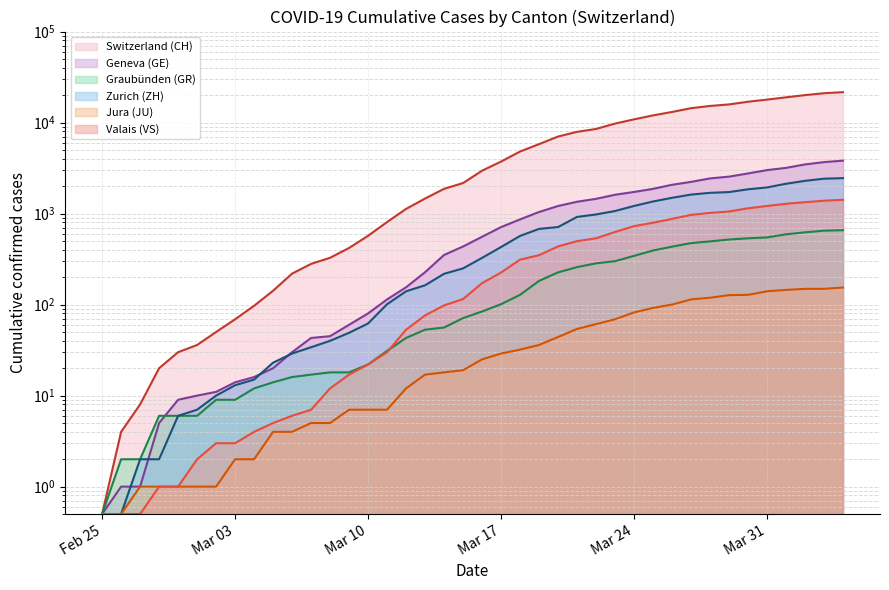

True or false: CH has a value of 97.0 at 2020-03-04.

True